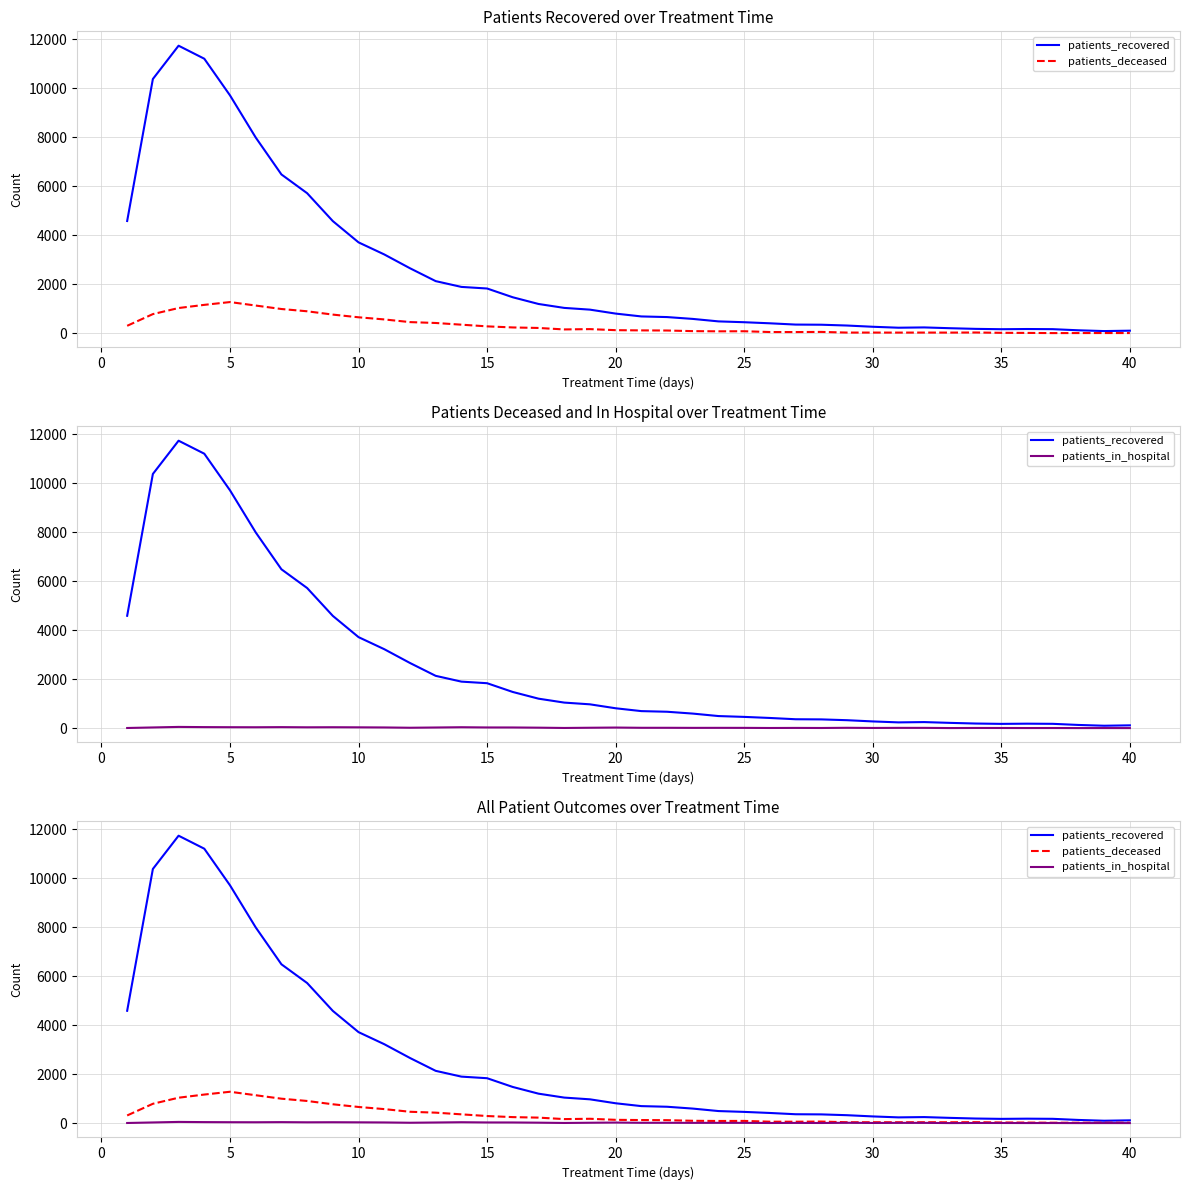

Between 14 and 20, which is larger?

14